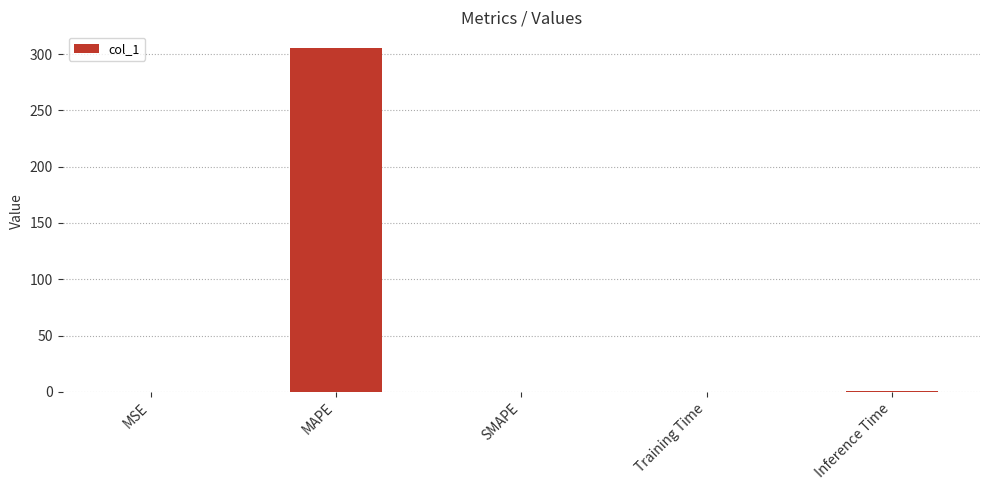

What is the greatest value displayed?

305.0